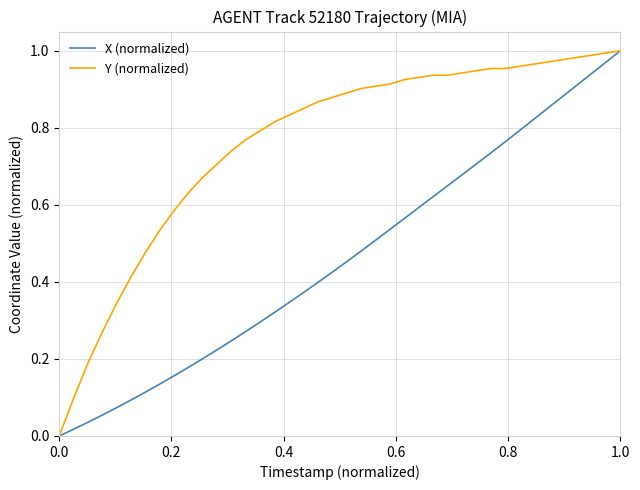

How many categories are shown in the chart?

40